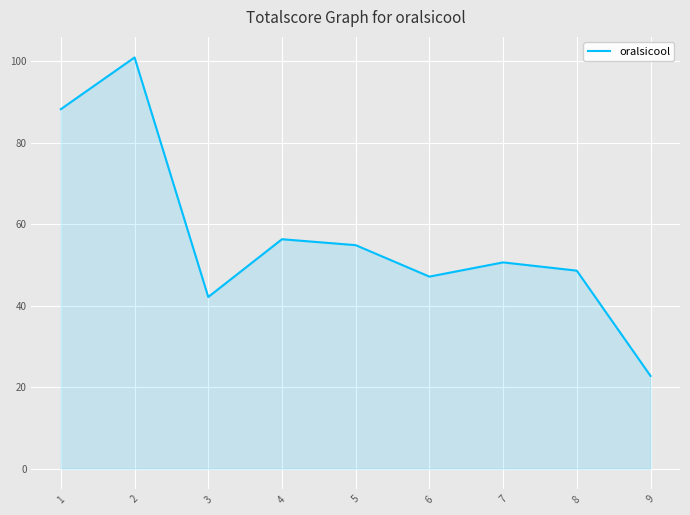

Reading left to right, what are all the values shown in this chart?

88.2	100.9	42.1	56.3	54.8	47.1	50.6	48.6	22.8